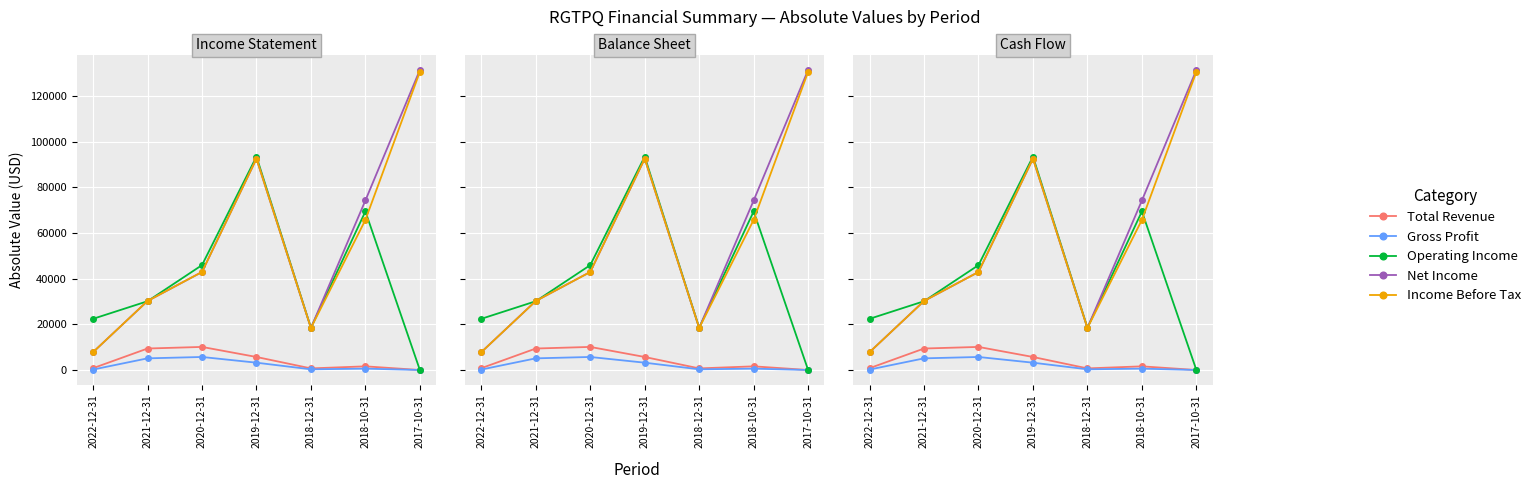

What position from the right is 2018-12-31?

3